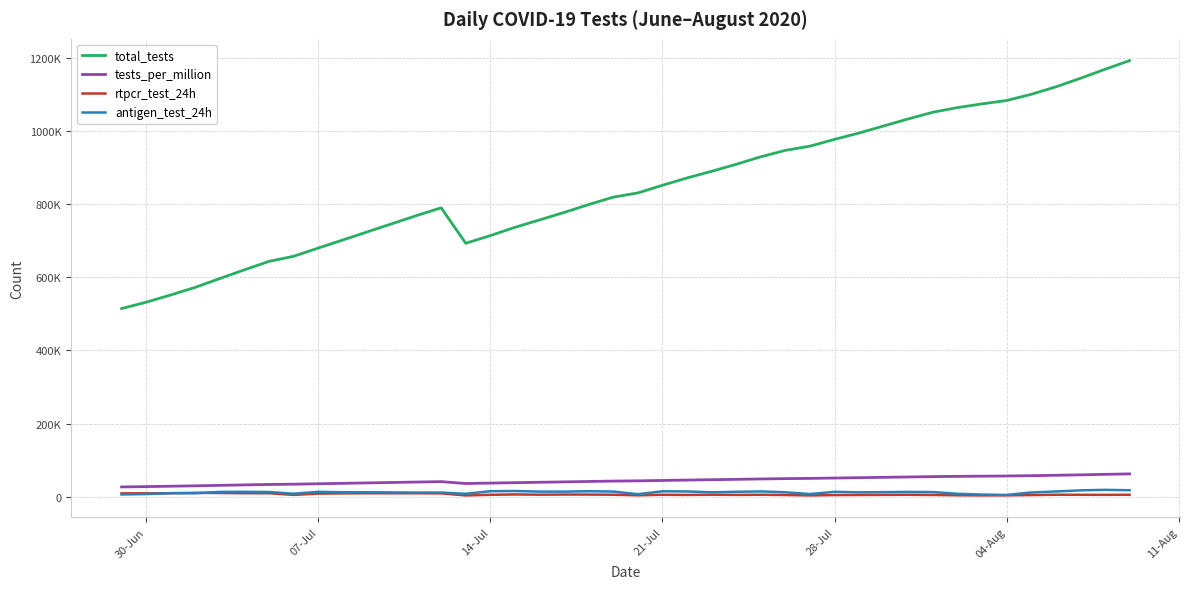

What is the label of the 32nd point from the right?

07-Jul